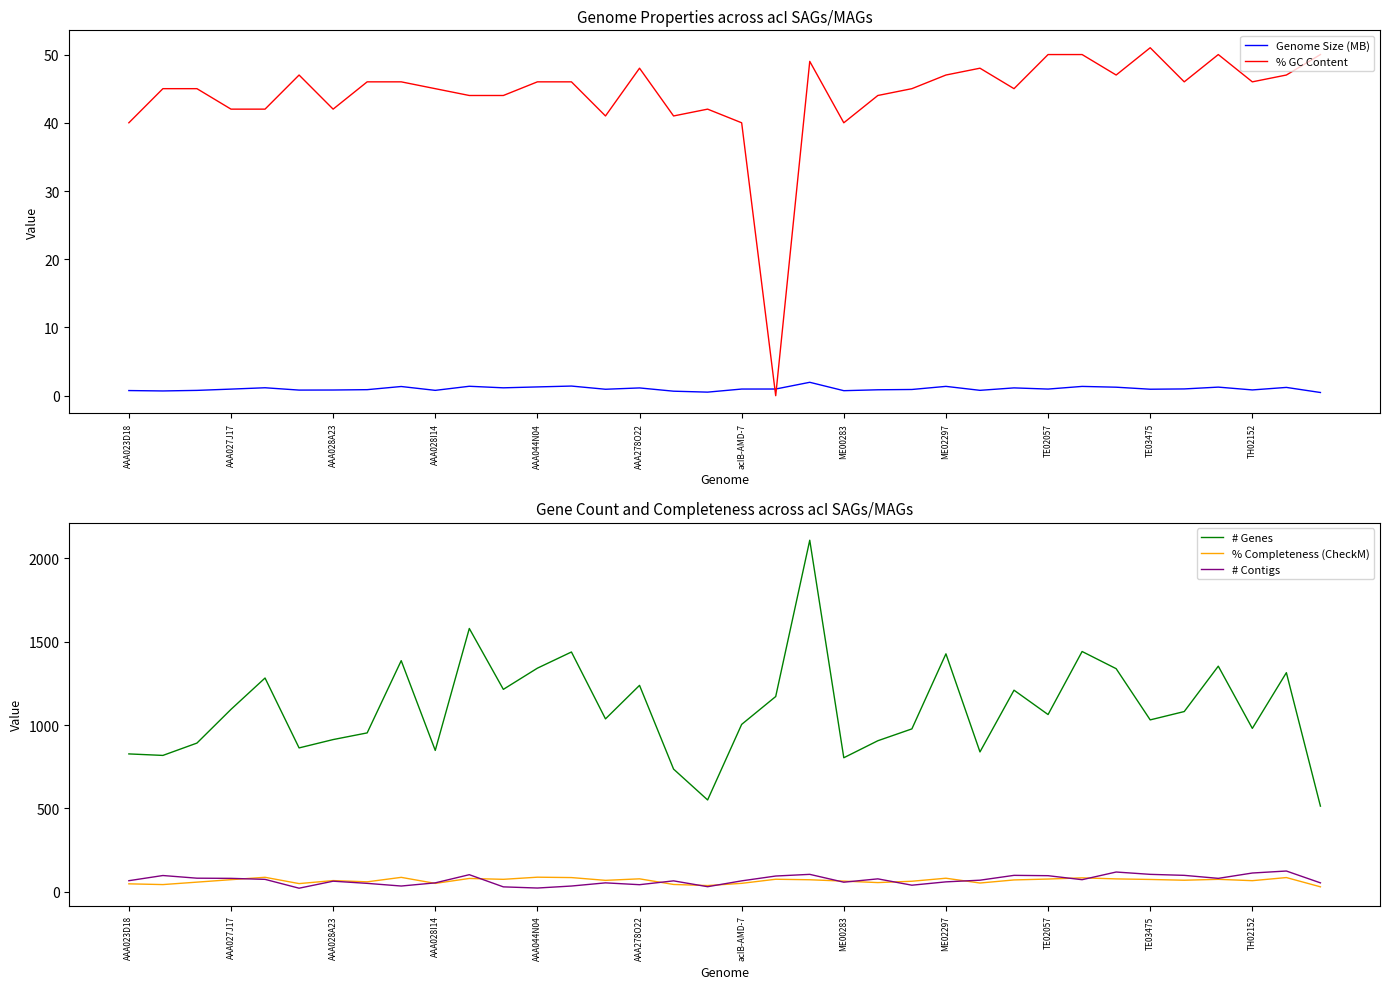

What is the highest value of the % Completeness (CheckM) series?

88.0